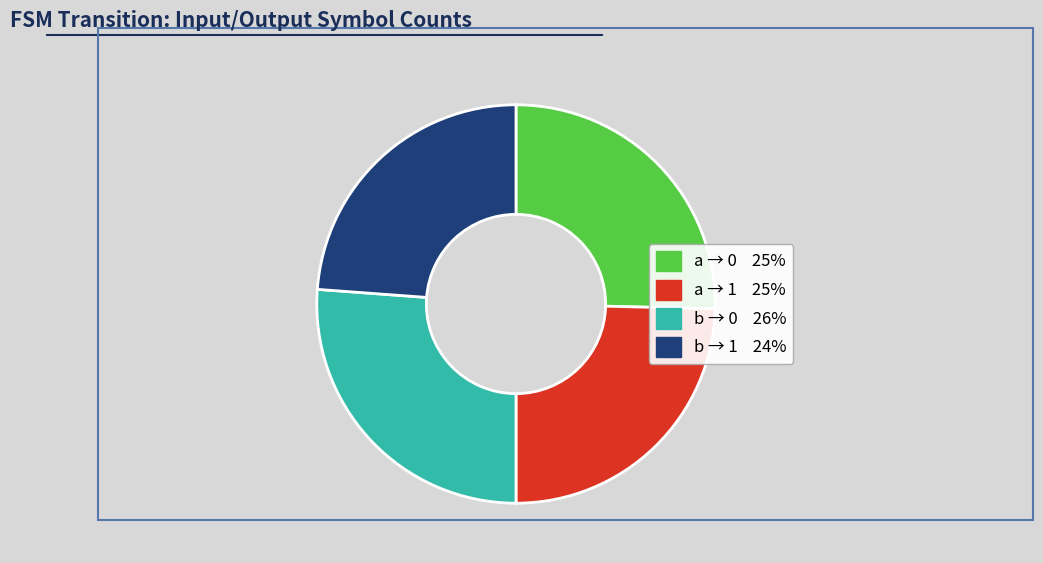

Does any single category account for the majority?

No